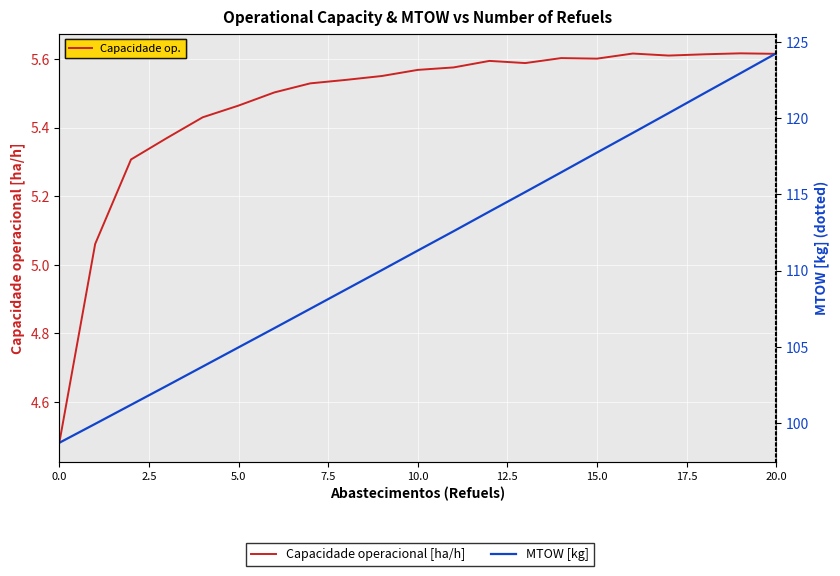

What is the difference between the highest and lowest values at 20?

118.6